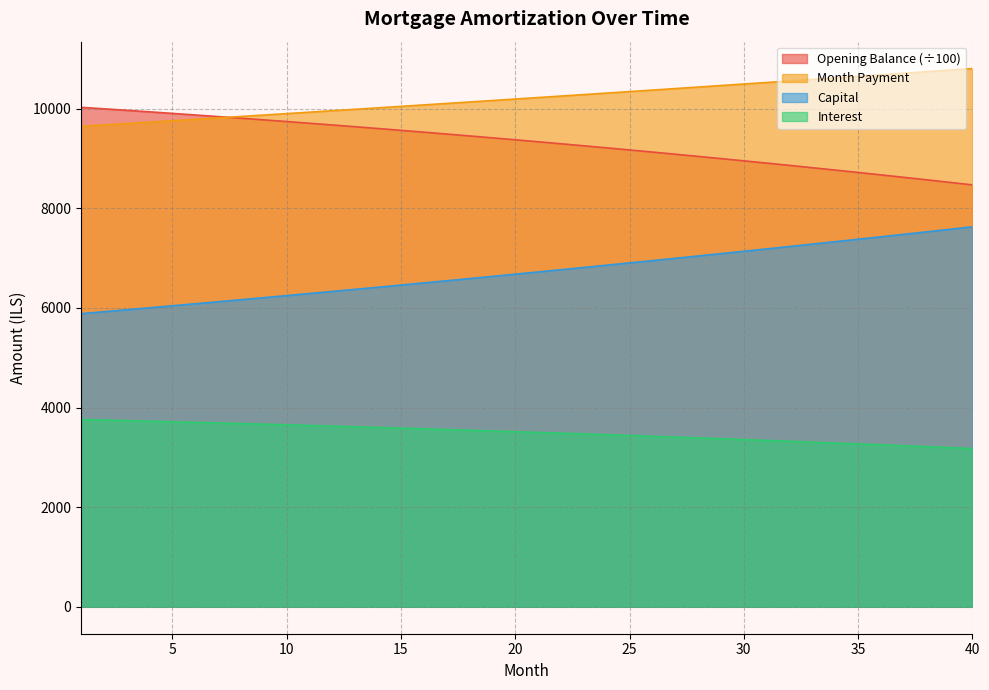

How many data points in interest are above 3516?

20